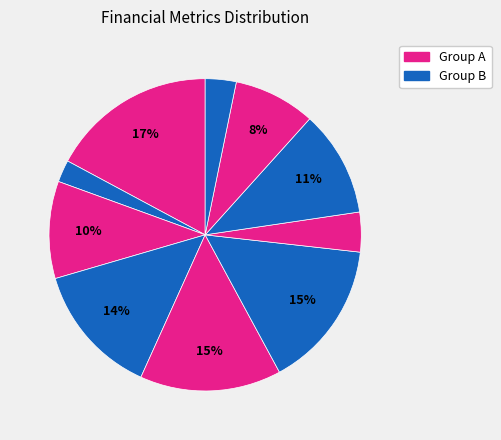

Does any single category account for the majority?

No